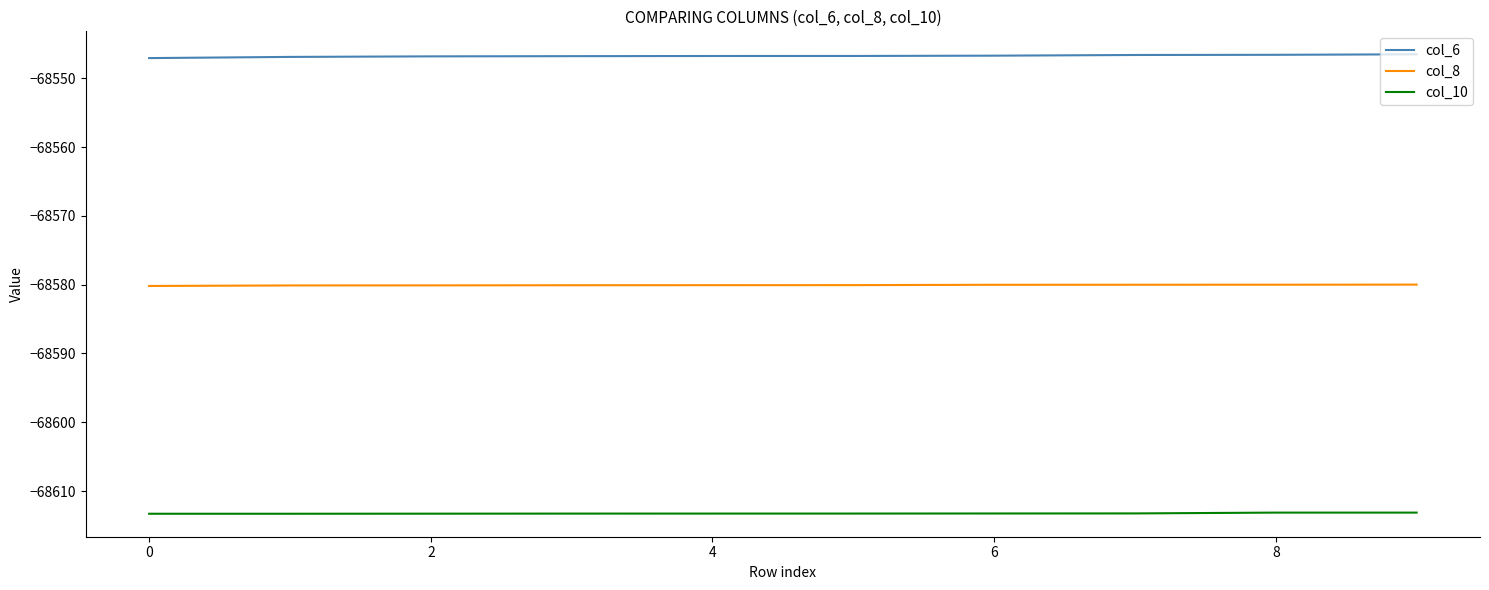

What are all the series names shown in the legend?

col_6, col_8, col_10